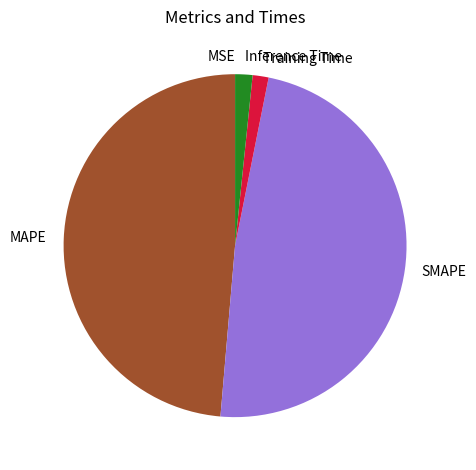

Is there a majority slice in this chart?

No